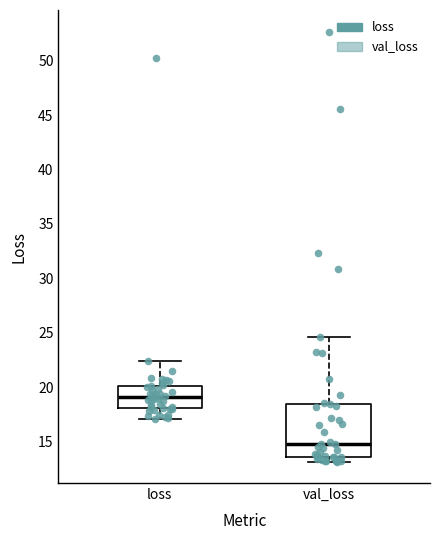

Comparing the boxes themselves (not the whiskers), which one is the tallest?

val_loss